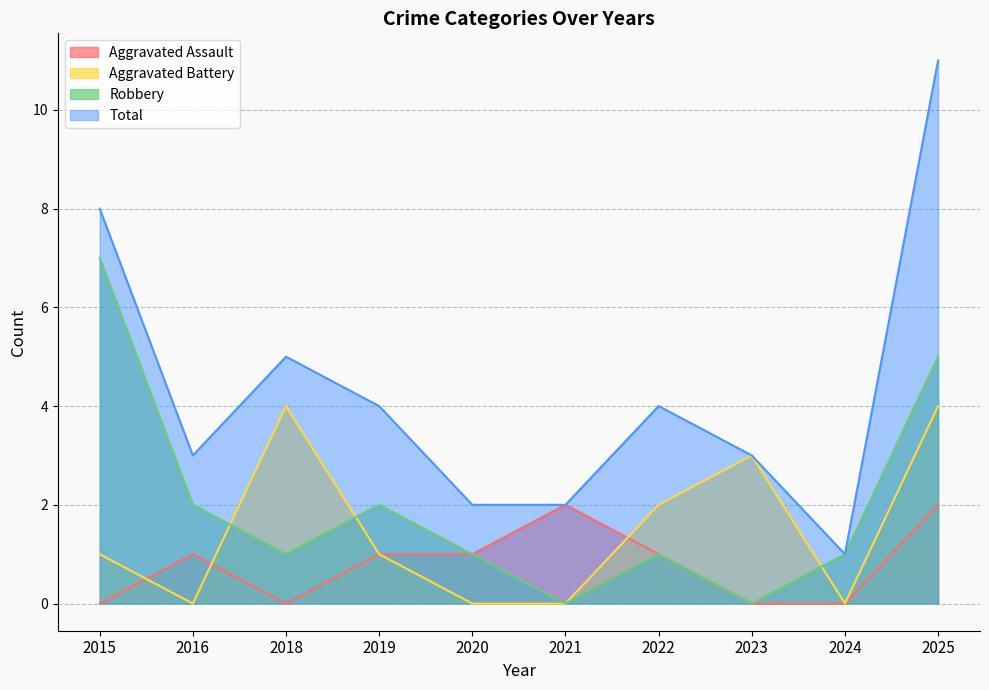

What is the difference between the maximum and minimum values in the Aggravated Battery series?

4